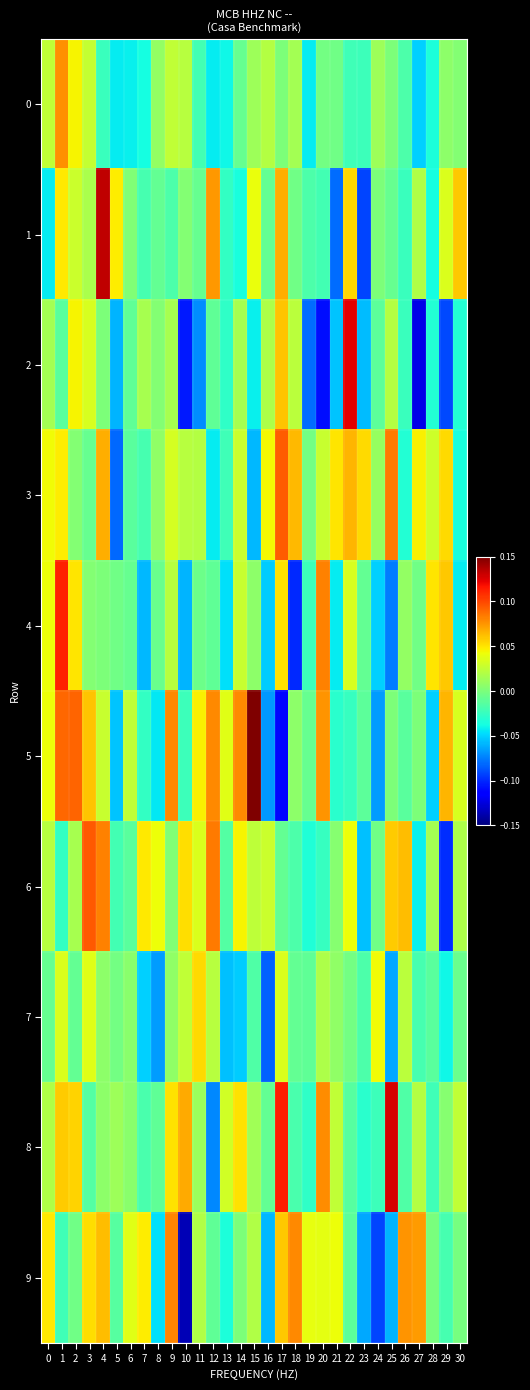

Reading left to right, what are all the values shown in this chart?

0: 0=0.0	1=0.1	2=0.0	3=0.0	4=-0.0	5=-0.0	6=-0.0	7=-0.0	8=0.0	9=0.0	10=0.0	11=-0.0	12=-0.0	13=-0.0	14=-0.0	15=0.0	16=0.0	17=0.0	18=0.0	19=-0.0	20=-0.0	21=-0.0	22=-0.0	23=-0.0	24=0.0	25=0.0	26=-0.0	27=-0.1	28=-0.0	29=0.0	30=0.0
1: 0=-0.0	1=0.0	2=0.0	3=0.0	4=0.1	5=0.0	6=0.0	7=-0.0	8=-0.0	9=-0.0	10=0.0	11=-0.0	12=0.1	13=-0.0	14=-0.0	15=0.0	16=-0.0	17=0.1	18=-0.0	19=-0.0	20=-0.0	21=-0.1	22=0.1	23=-0.1	24=0.0	25=-0.0	26=-0.0	27=0.0	28=-0.0	29=0.0	30=0.1
2: 0=0.0	1=-0.0	2=0.0	3=0.0	4=0.0	5=-0.1	6=-0.0	7=0.0	8=0.0	9=0.0	10=-0.1	11=-0.1	12=-0.0	13=-0.0	14=0.0	15=-0.0	16=0.0	17=0.1	18=0.0	19=-0.1	20=-0.1	21=-0.1	22=0.1	23=-0.1	24=-0.0	25=0.0	26=-0.0	27=-0.1	28=-0.0	29=-0.1	30=-0.0
3: 0=0.0	1=0.0	2=0.0	3=-0.0	4=0.1	5=-0.1	6=-0.0	7=-0.0	8=0.0	9=0.0	10=0.0	11=0.0	12=-0.0	13=-0.0	14=0.0	15=-0.1	16=0.0	17=0.1	18=0.1	19=-0.0	20=0.0	21=0.1	22=0.1	23=0.1	24=0.0	25=0.1	26=-0.0	27=0.0	28=0.0	29=0.1	30=-0.0
4: 0=0.0	1=0.1	2=0.0	3=0.0	4=0.0	5=-0.0	6=-0.0	7=-0.1	8=-0.0	9=0.0	10=-0.1	11=-0.0	12=-0.0	13=-0.0	14=0.0	15=0.0	16=-0.1	17=0.1	18=-0.1	19=-0.0	20=0.1	21=-0.0	22=0.0	23=-0.0	24=-0.1	25=-0.1	26=0.0	27=-0.0	28=0.0	29=0.1	30=-0.0
5: 0=0.0	1=0.1	2=0.1	3=0.1	4=0.0	5=-0.1	6=0.0	7=-0.0	8=-0.0	9=0.1	10=-0.0	11=0.0	12=0.1	13=0.0	14=0.1	15=0.2	16=-0.1	17=-0.1	18=0.0	19=-0.0	20=0.1	21=-0.0	22=-0.0	23=-0.0	24=-0.1	25=0.0	26=-0.0	27=0.0	28=-0.1	29=0.1	30=0.0
6: 0=0.0	1=-0.0	2=0.0	3=0.1	4=0.1	5=-0.0	6=-0.0	7=0.0	8=0.0	9=0.0	10=0.1	11=0.0	12=0.1	13=-0.0	14=0.0	15=0.0	16=0.0	17=-0.0	18=-0.0	19=-0.0	20=-0.0	21=0.0	22=0.0	23=-0.1	24=-0.0	25=0.1	26=0.1	27=-0.0	28=0.0	29=-0.1	30=0.0
7: 0=-0.0	1=0.0	2=-0.0	3=0.0	4=0.0	5=-0.0	6=0.0	7=-0.1	8=-0.1	9=0.0	10=0.0	11=0.1	12=0.0	13=-0.1	14=-0.1	15=-0.0	16=-0.1	17=0.0	18=-0.0	19=-0.0	20=0.0	21=0.0	22=-0.0	23=-0.0	24=0.0	25=-0.1	26=0.0	27=-0.0	28=-0.0	29=-0.0	30=-0.0
8: 0=0.0	1=0.1	2=0.1	3=-0.0	4=0.0	5=0.0	6=0.0	7=-0.0	8=-0.0	9=0.1	10=0.1	11=0.0	12=-0.1	13=0.0	14=0.1	15=0.0	16=-0.0	17=0.1	18=-0.0	19=-0.0	20=0.1	21=0.0	22=-0.0	23=-0.0	24=-0.0	25=0.1	26=-0.0	27=0.0	28=-0.0	29=0.0	30=0.0
9: 0=0.0	1=-0.0	2=-0.0	3=0.1	4=0.1	5=-0.0	6=0.0	7=0.0	8=-0.0	9=0.1	10=-0.1	11=0.0	12=-0.0	13=-0.0	14=0.0	15=0.0	16=-0.1	17=0.1	18=0.1	19=0.0	20=0.0	21=0.0	22=-0.0	23=-0.1	24=-0.1	25=-0.1	26=0.1	27=0.1	28=-0.0	29=-0.0	30=-0.0